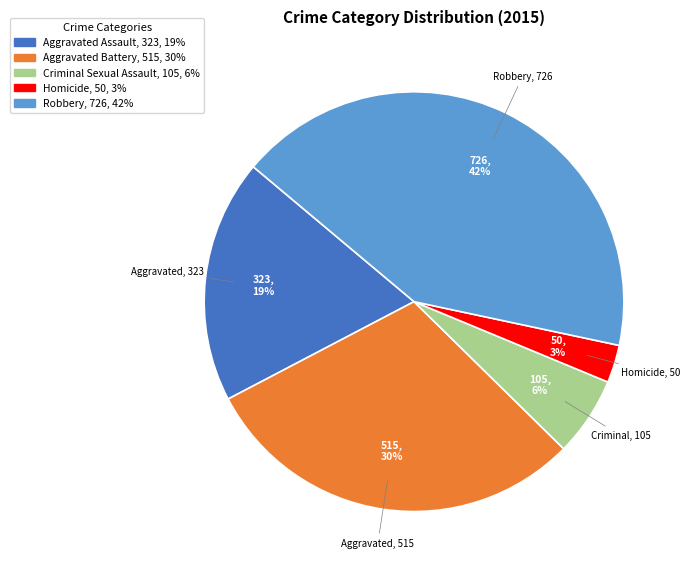

True or false: Aggravated Battery accounts for 21% of the total.

False